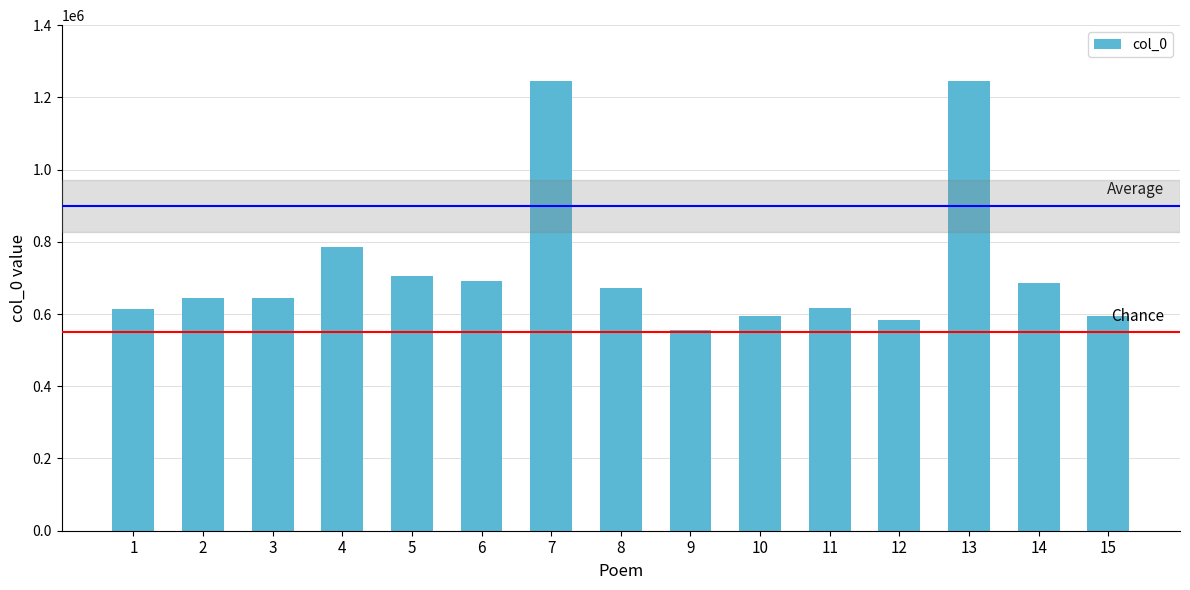

What is the difference between the values at 1 and 9?

57784